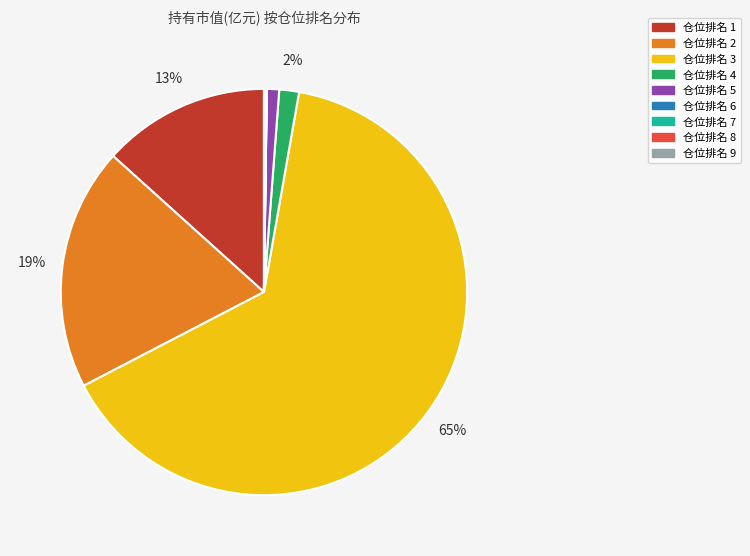

True or false: 仓位排名 2 accounts for 25% of the total.

False